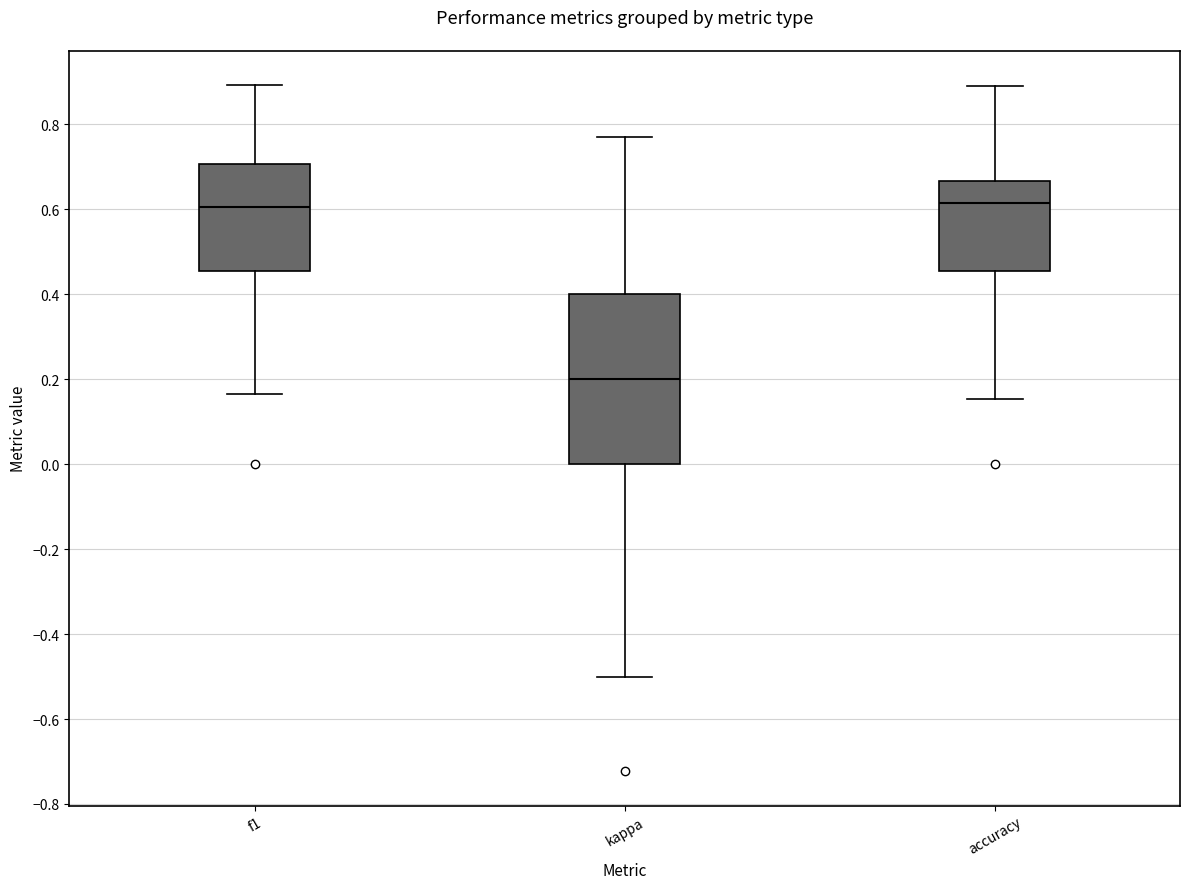

Which box has the lowest median line?

kappa